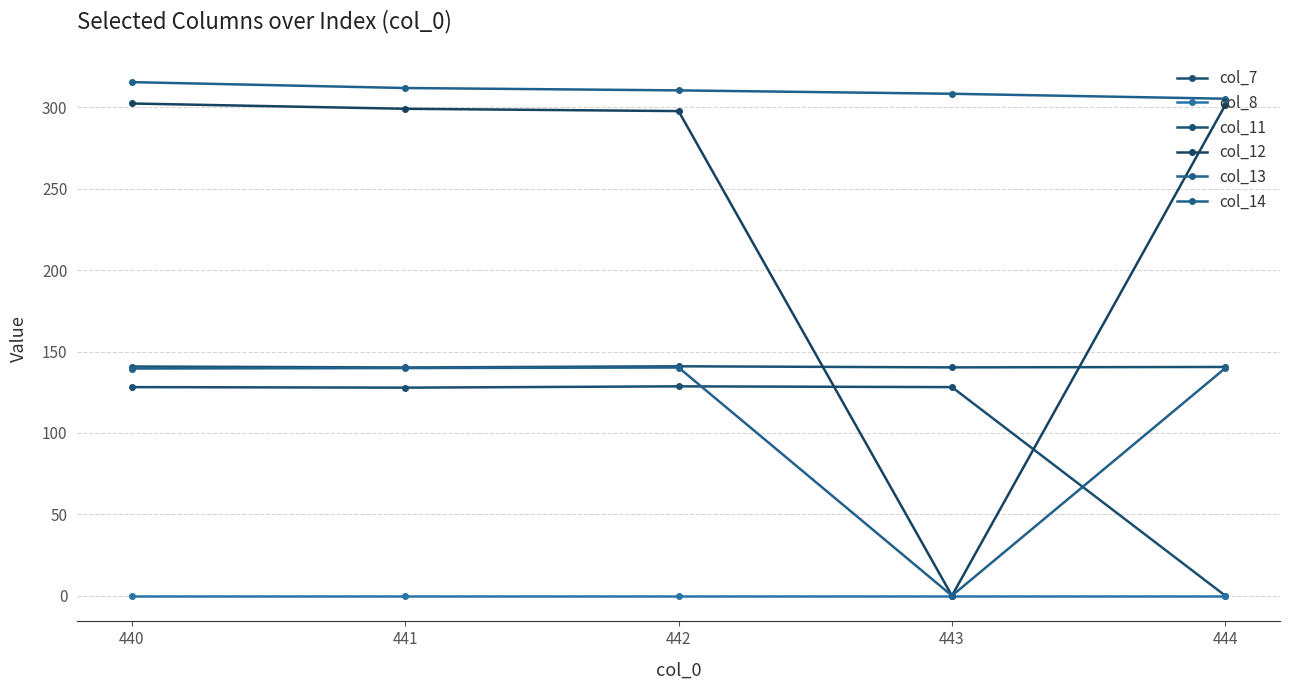

Reading left to right, list all the values displayed in this chart.

col_7: 128.2	127.8	128.6	128.2	0.0
col_8: 0.0	0.0	0.0	0.0	0.0
col_11: 140.8	140.2	141.0	140.3	140.5
col_12: 302.4	299.2	297.7	0.0	301.5
col_13: 139.6	139.9	140.2	0.0	139.8
col_14: 315.5	311.9	310.5	308.4	305.3